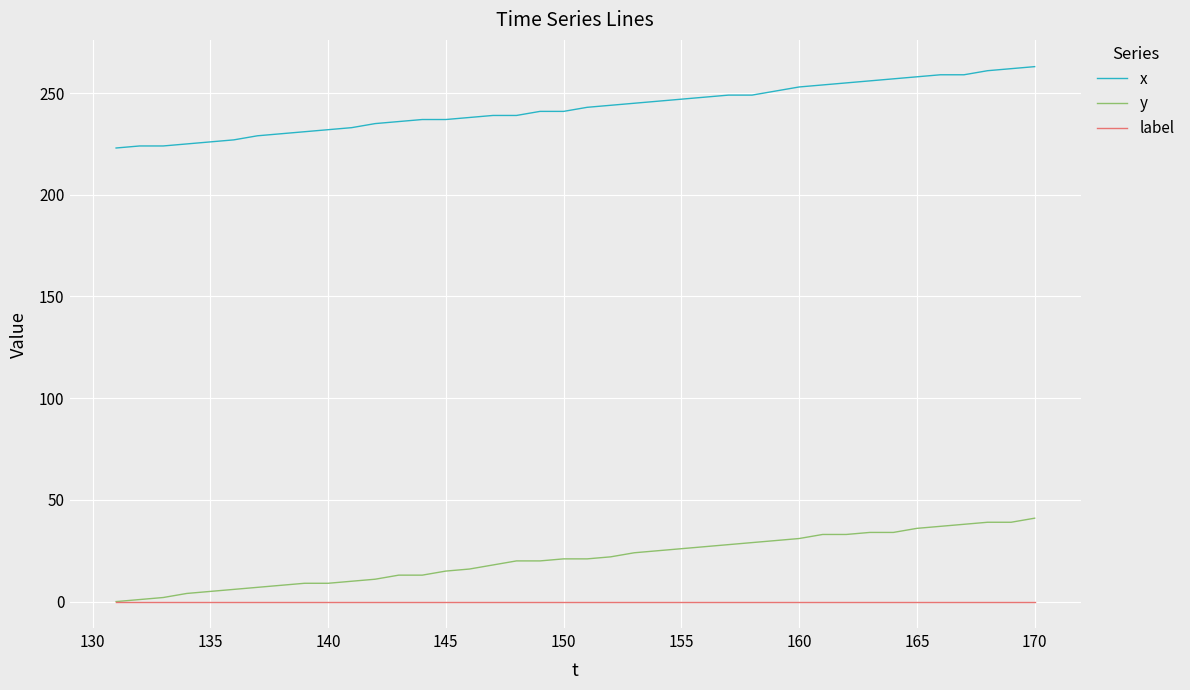

True or false: label and x intersect in this chart.

False